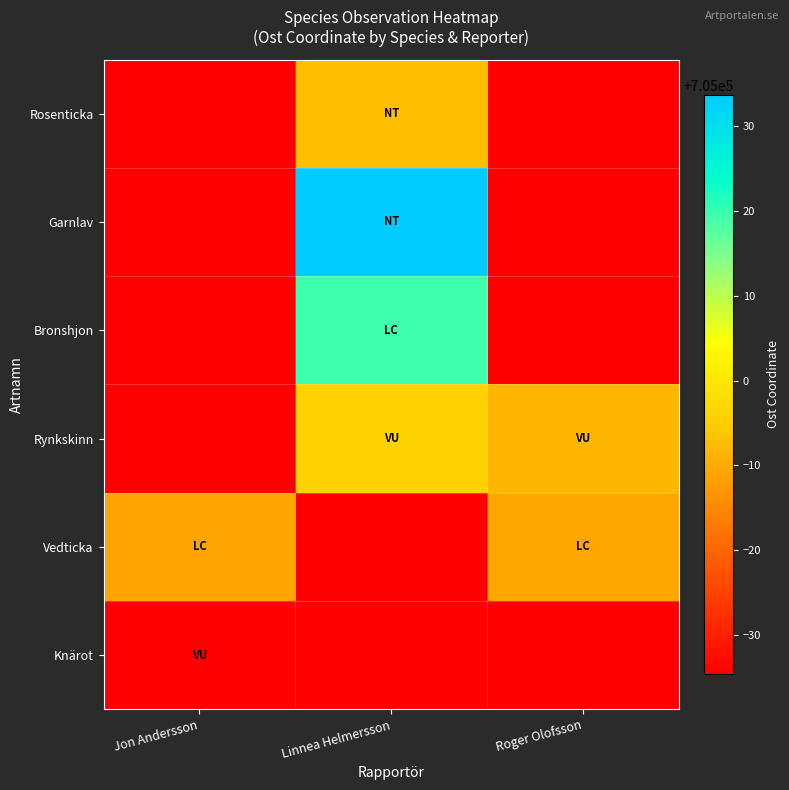

Reading left to right, extract all data points from this chart.

Knärot: Jon Andersson=704965.4	Linnea Helmersson=704965.4	Roger Olofsson=704965.4
Vedticka: Jon Andersson=704989.1	Linnea Helmersson=704965.4	Roger Olofsson=704989.2
Rynkskinn: Jon Andersson=704965.4	Linnea Helmersson=704995.9	Roger Olofsson=704991.6
Bronshjon: Jon Andersson=704965.4	Linnea Helmersson=705019.5	Roger Olofsson=704965.4
Garnlav: Jon Andersson=704965.4	Linnea Helmersson=705033.6	Roger Olofsson=704965.4
Rosenticka: Jon Andersson=704965.4	Linnea Helmersson=704992.8	Roger Olofsson=704965.4